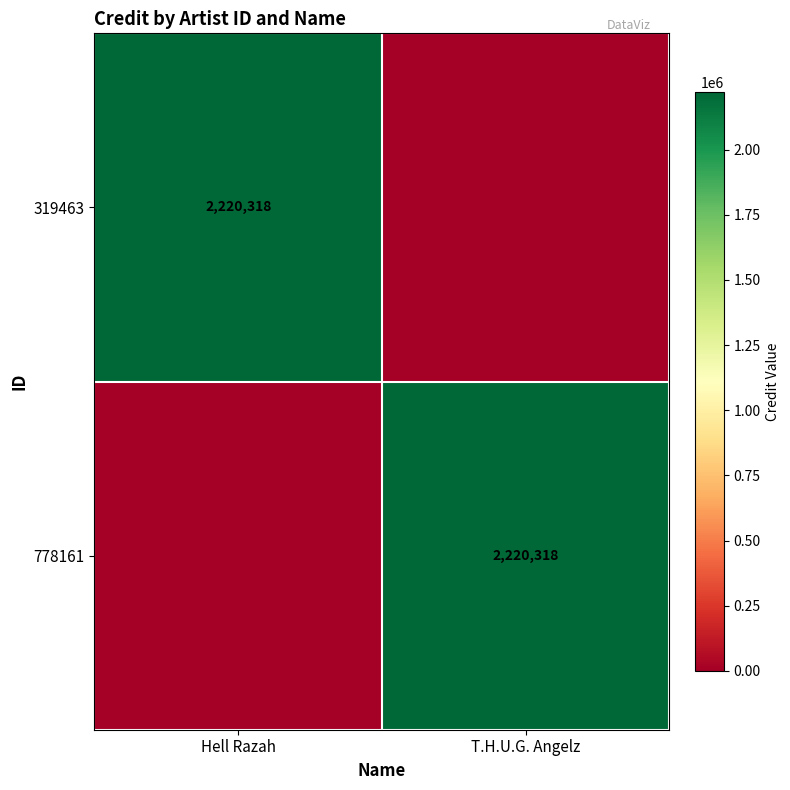

The 778161 series shows 3406745 at T.H.U.G. Angelz. True or false?

False